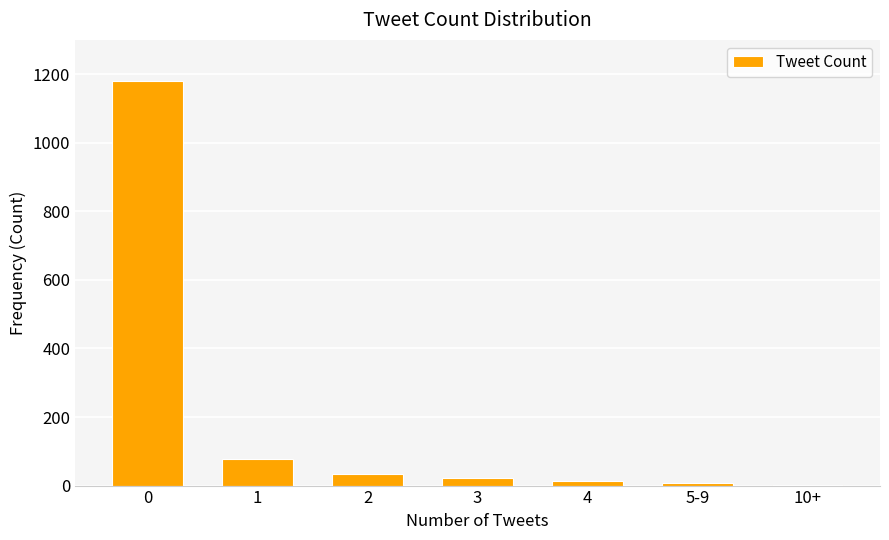

Are the bars horizontal?

No